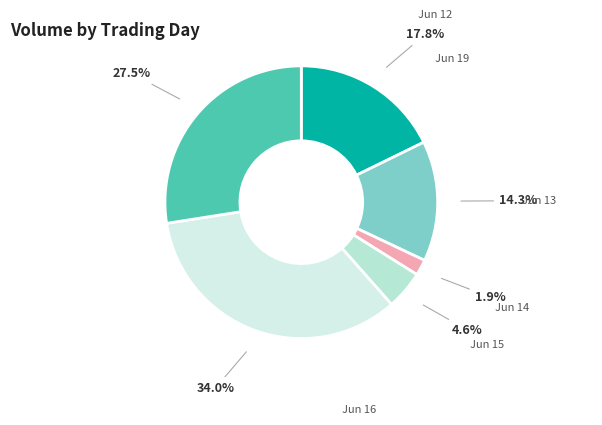

What is the largest slice in the pie chart?

6/16